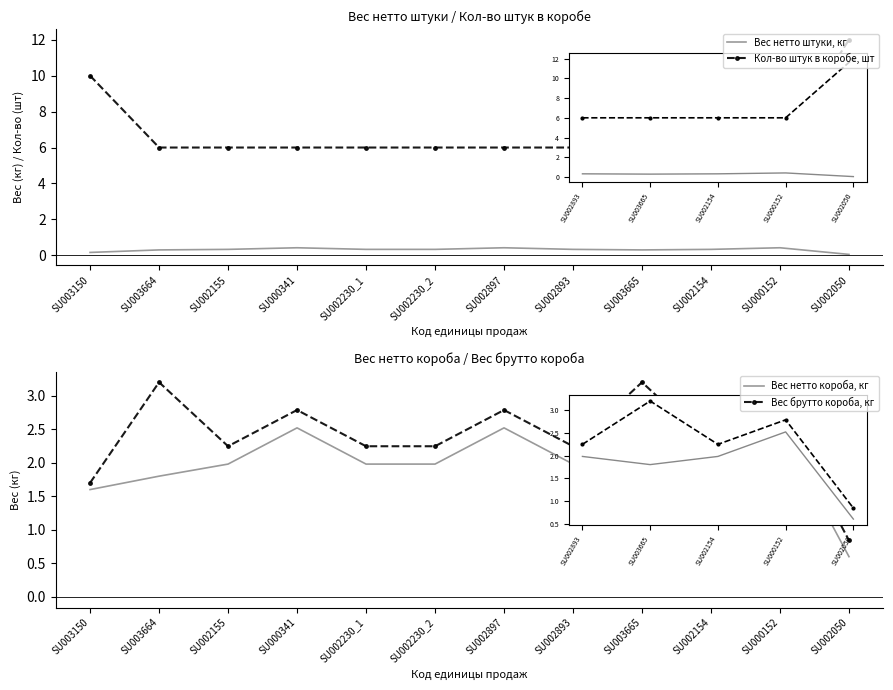

What is the difference between the second highest and minimum values in the Кол-во штук в коробе, шт series?

4.0